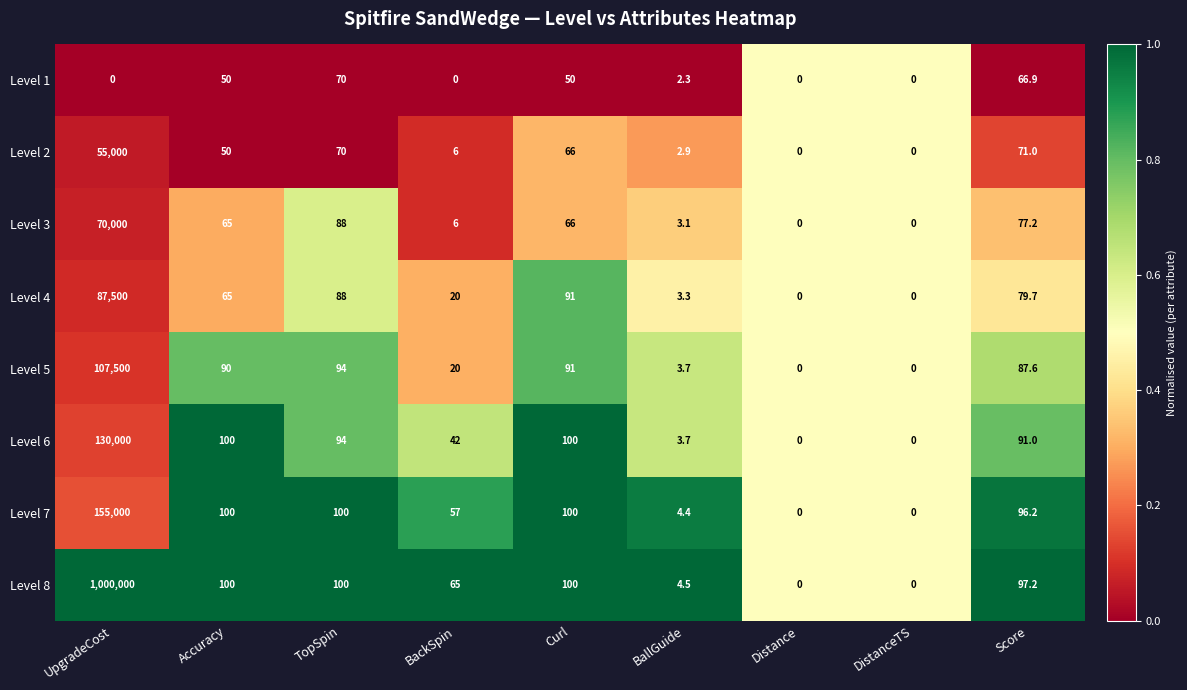

Rank the series at Score from lowest to highest value.

Level 1, Level 2, Level 3, Level 4, Level 5, Level 6, Level 7, Level 8